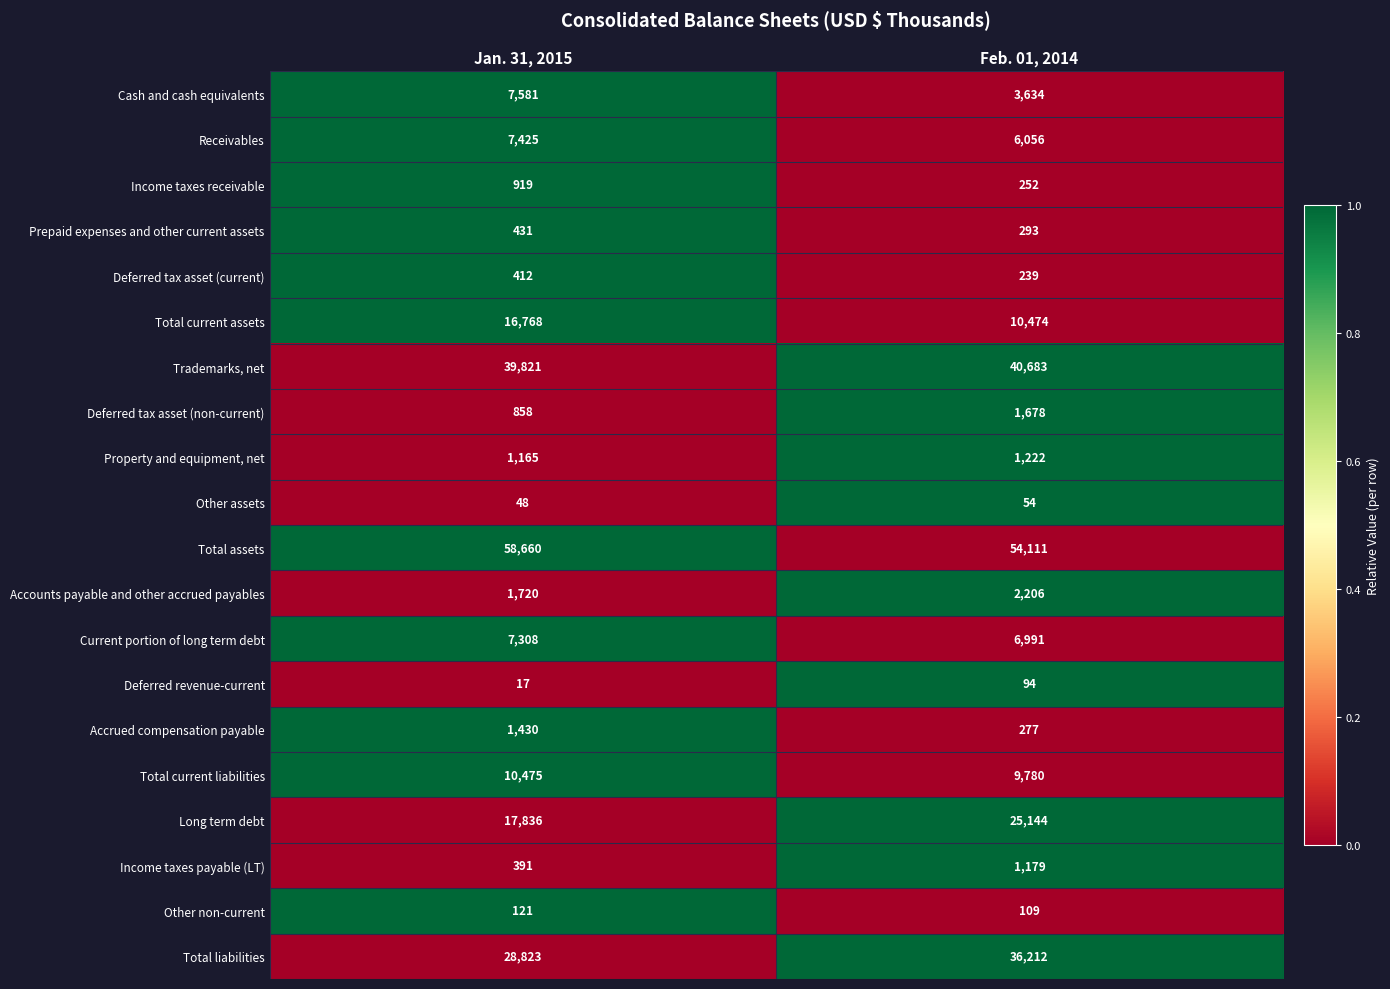

Is it true that Receivables equals 7425 at Jan. 31, 2015?

True